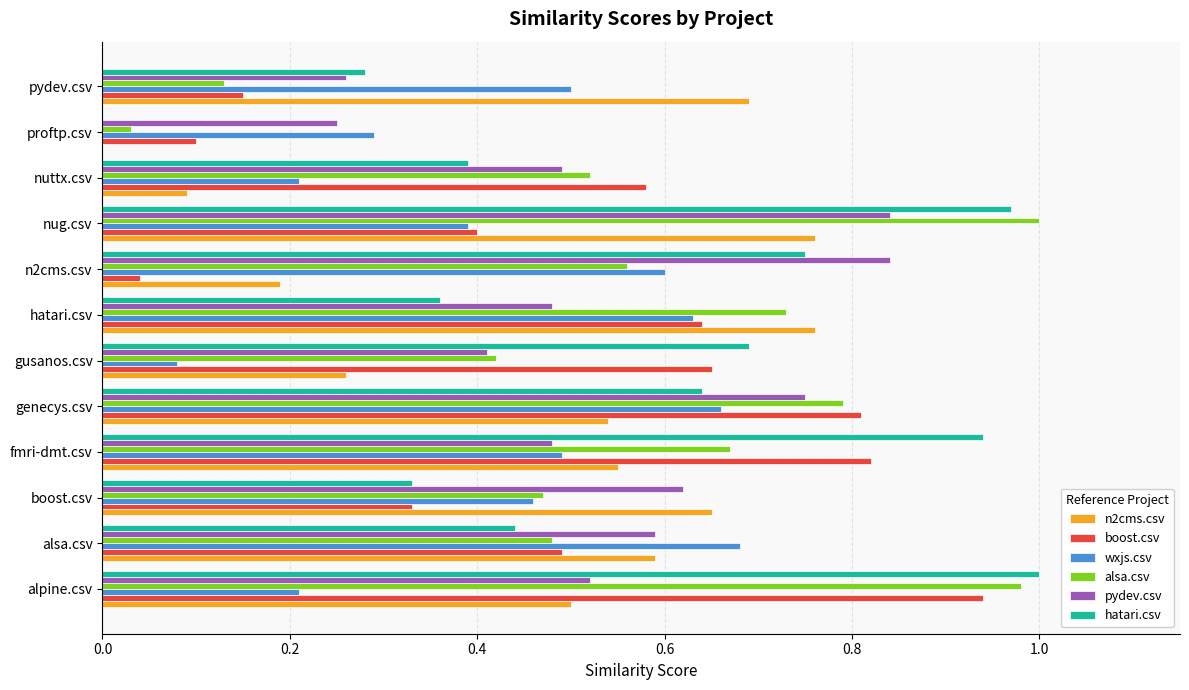

What is the sum of the wxjs.csv values at n2cms.csv and fmri-dmt.csv?

1.1